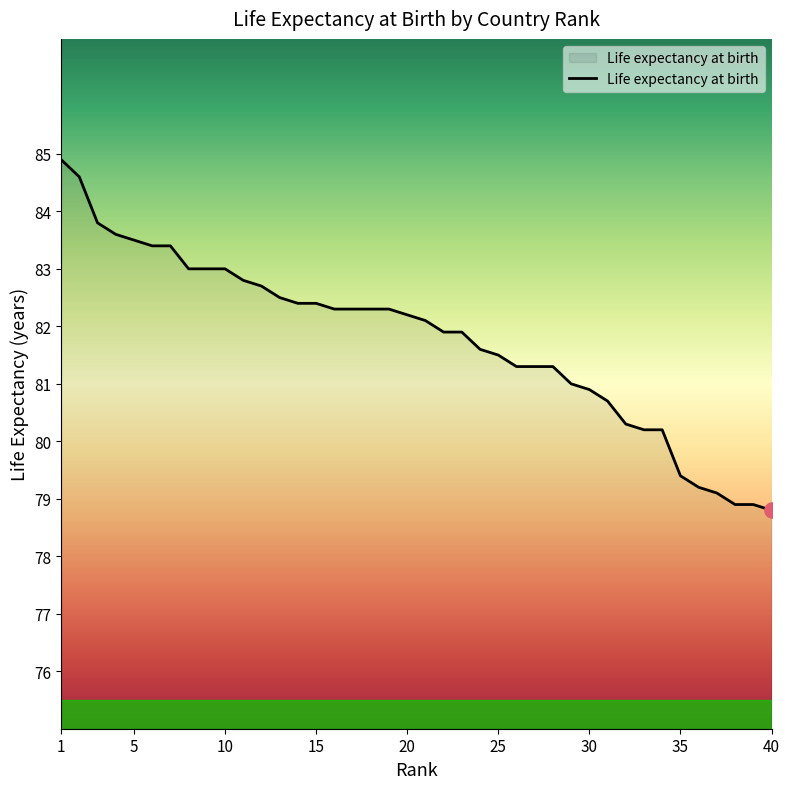

What is the difference between the maximum and minimum values?

6.1